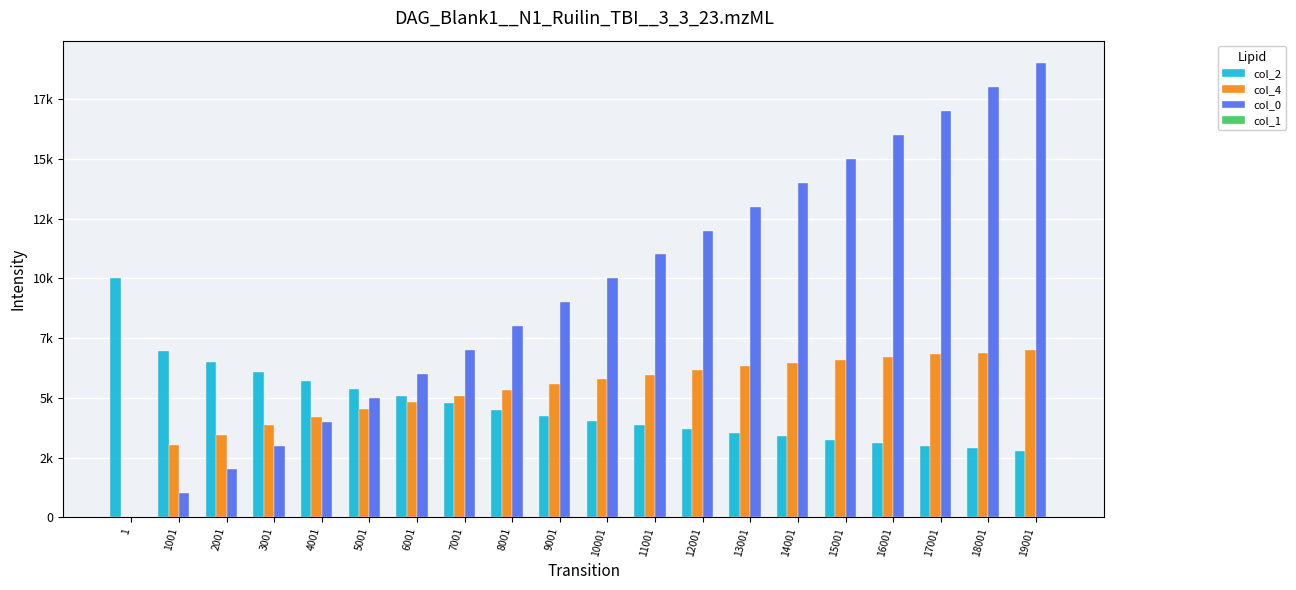

Are the bars horizontal?

No